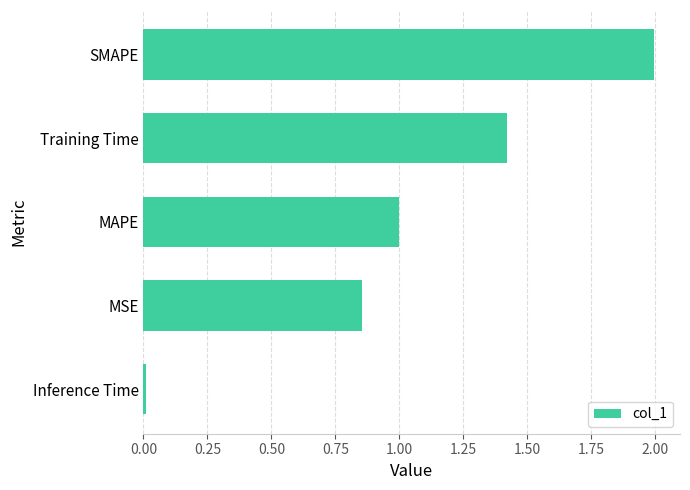

What is the average value?

1.1